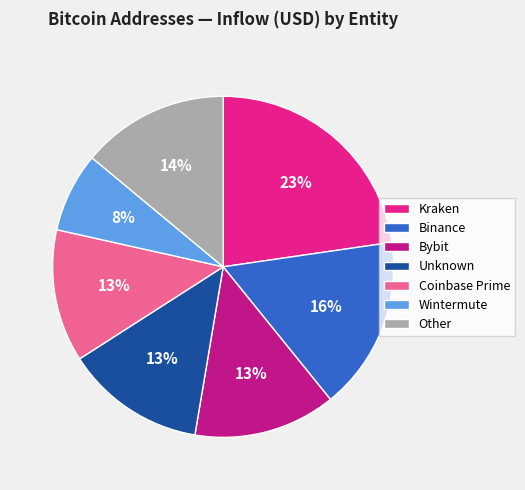

Do Bybit and Other together represent more than half of the pie?

No